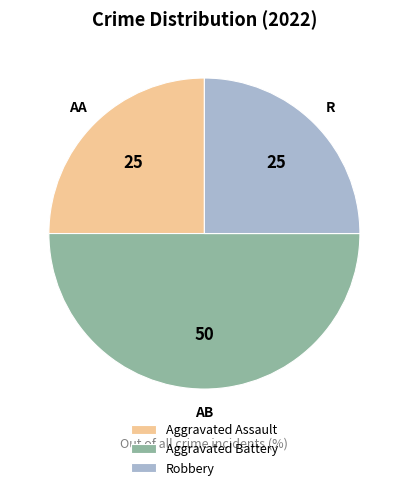

The Robbery slice represents 25% of the pie. True or false?

True